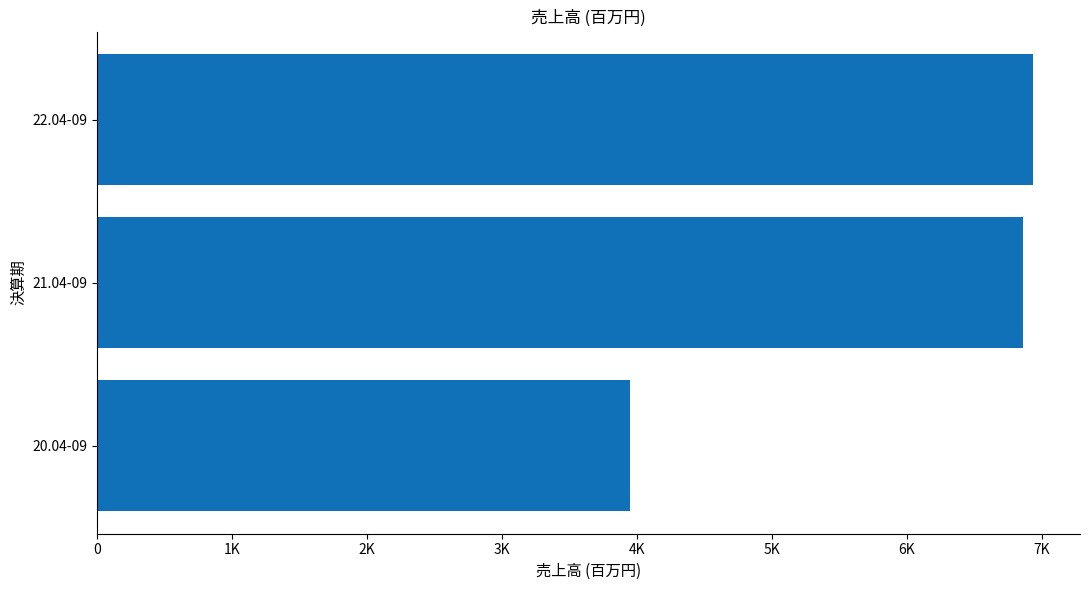

What is the greatest value displayed?

6937